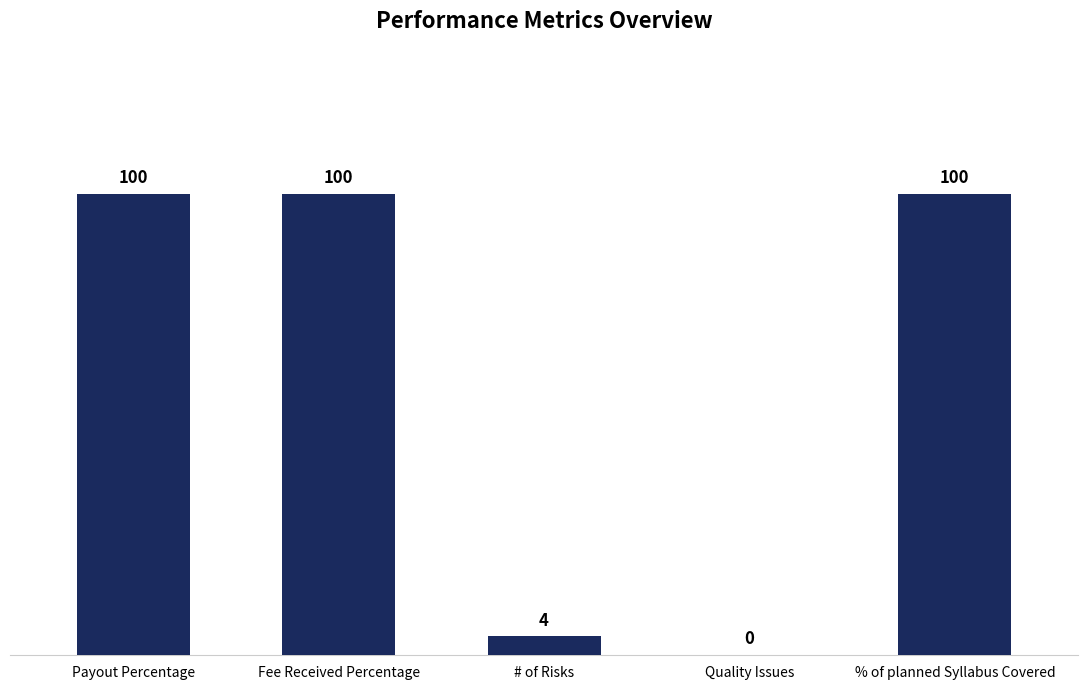

Reading left to right, what are all the values shown in this chart?

100	100	4	0	100